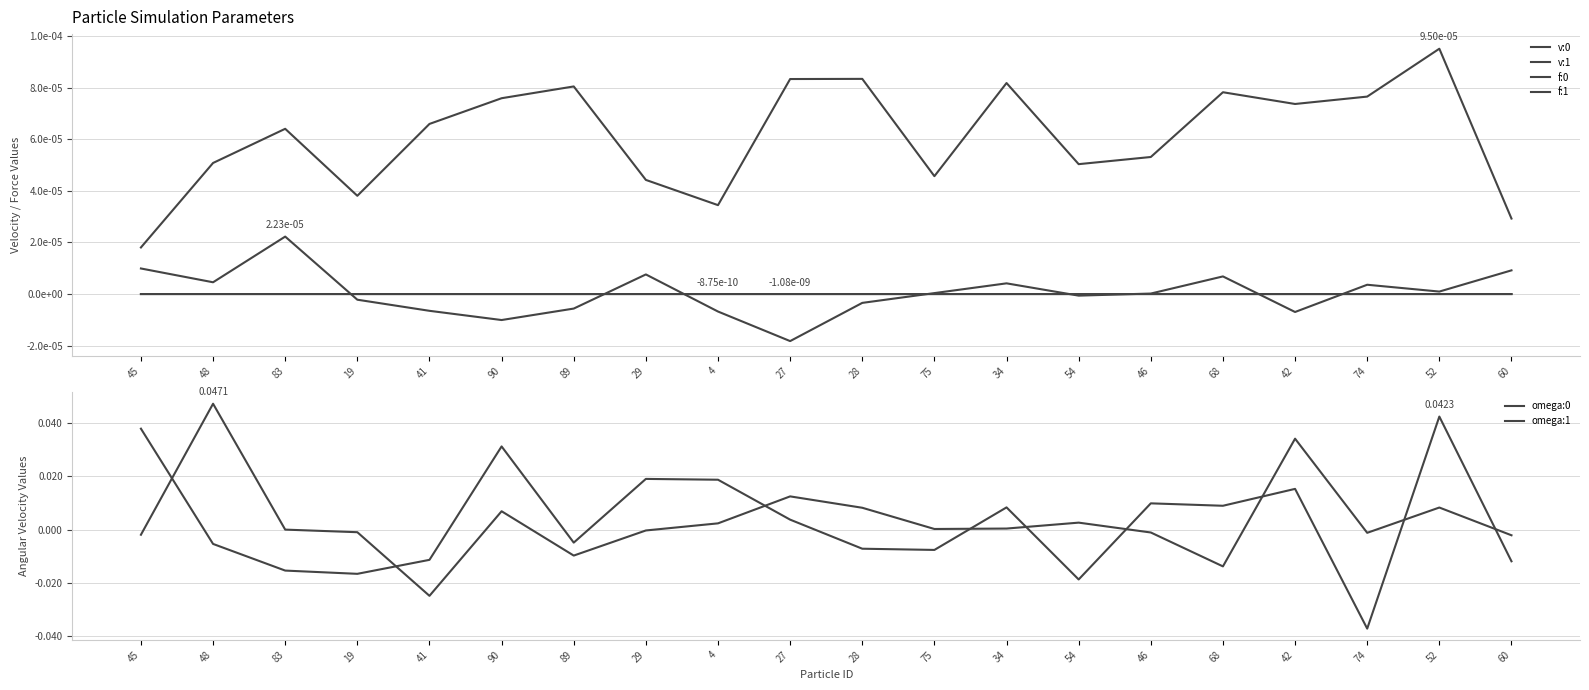

What is the label of the 10th point from the left?

27